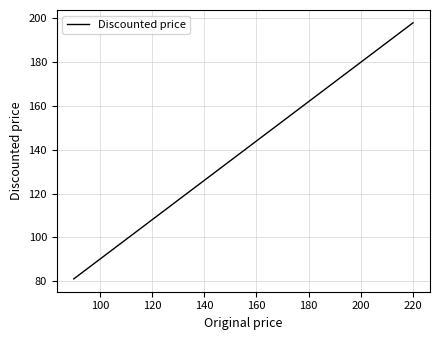

What is the difference between the second highest and second lowest values?

72